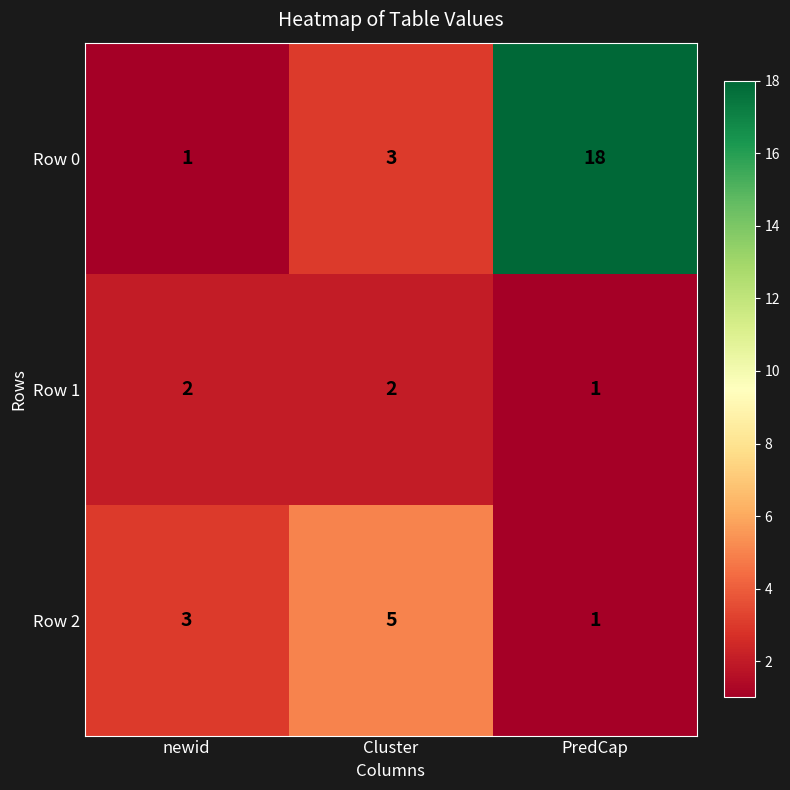

At which label is Row 0 closest to 9?

Cluster